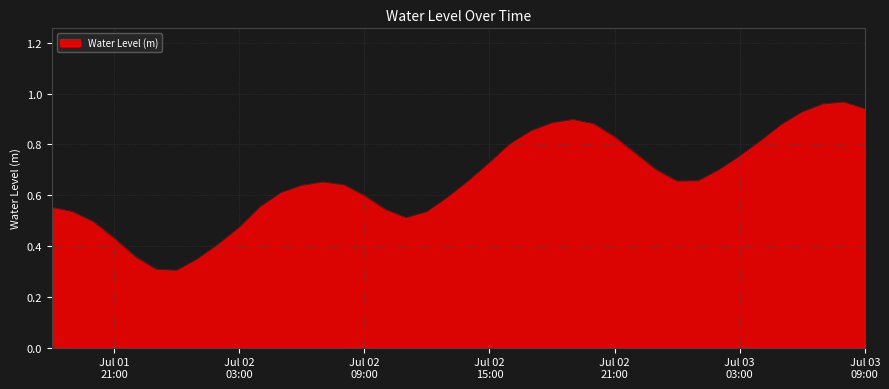

List the labels in order of value, smallest first.

2025-07-02 00:00:00, 2025-07-01 23:00:00, 2025-07-02 01:00:00, 2025-07-01 22:00:00, 2025-07-02 02:00:00, 2025-07-01 21:00:00, 2025-07-02 03:00:00, 2025-07-01 20:00:00, 2025-07-02 11:00:00, 2025-07-02 12:00:00, 2025-07-01 19:00:00, 2025-07-02 10:00:00, 2025-07-01 18:00:00, 2025-07-02 04:00:00, 2025-07-02 13:00:00, 2025-07-02 09:00:00, 2025-07-02 05:00:00, 2025-07-02 06:00:00, 2025-07-02 08:00:00, 2025-07-02 07:00:00, 2025-07-03 00:00:00, 2025-07-03 01:00:00, 2025-07-02 14:00:00, 2025-07-03 02:00:00, 2025-07-02 23:00:00, 2025-07-02 15:00:00, 2025-07-03 03:00:00, 2025-07-02 22:00:00, 2025-07-02 16:00:00, 2025-07-03 04:00:00, 2025-07-02 21:00:00, 2025-07-02 17:00:00, 2025-07-03 05:00:00, 2025-07-02 20:00:00, 2025-07-02 18:00:00, 2025-07-02 19:00:00, 2025-07-03 06:00:00, 2025-07-03 09:00:00, 2025-07-03 07:00:00, 2025-07-03 08:00:00